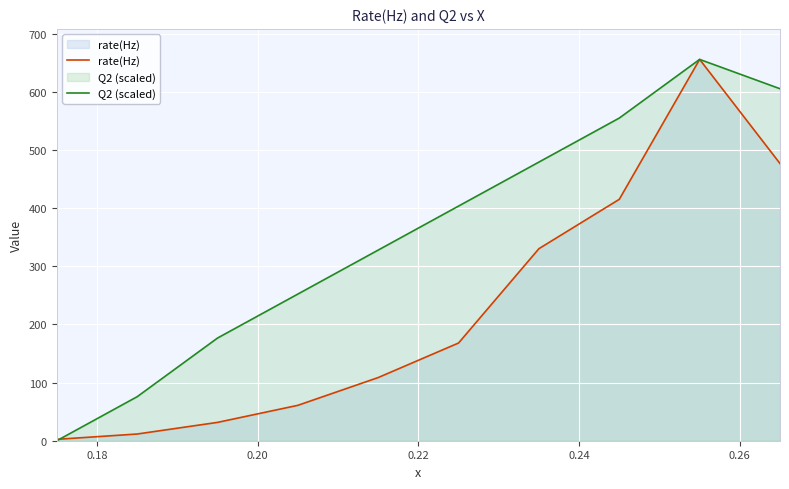

List the series in order of their overall mean, highest first.

Q2 (scaled), rate(Hz)